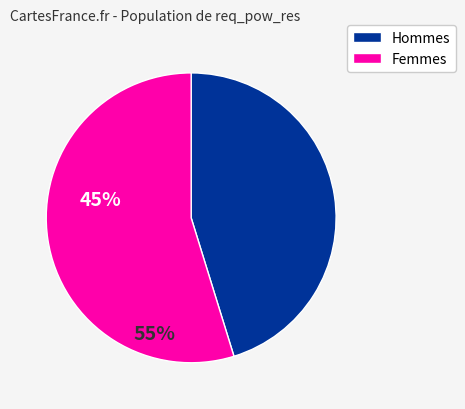

Is there any slice that represents more than half of the pie?

Yes